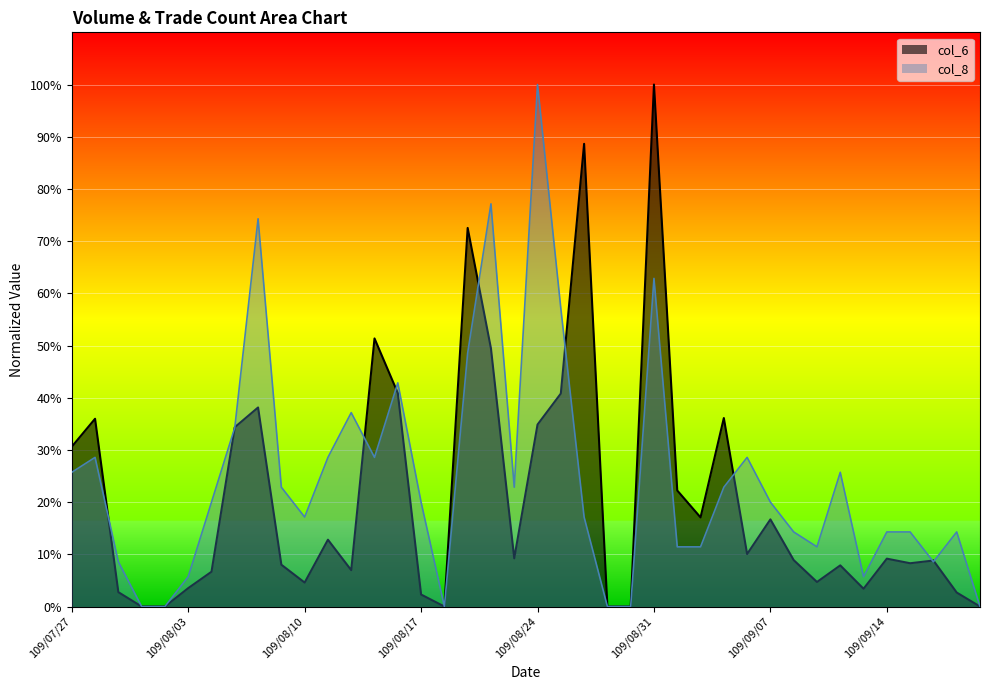

List the series in order of their overall mean, highest first.

col_8, col_6